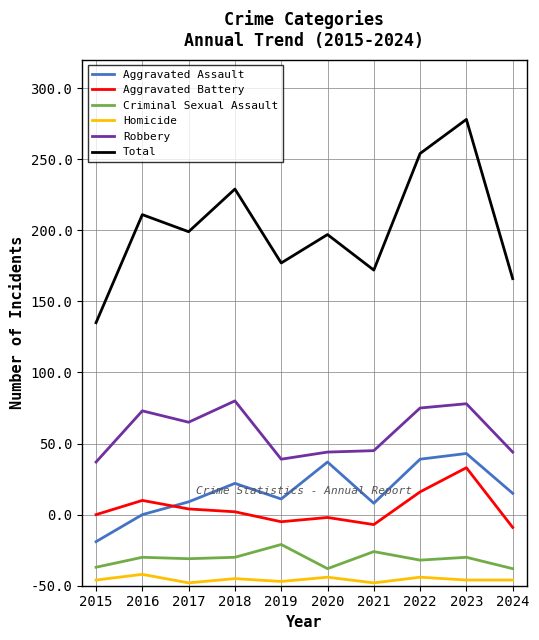

Is the value of Homicide at 2016 greater than the value of Aggravated Battery at 2019?

No